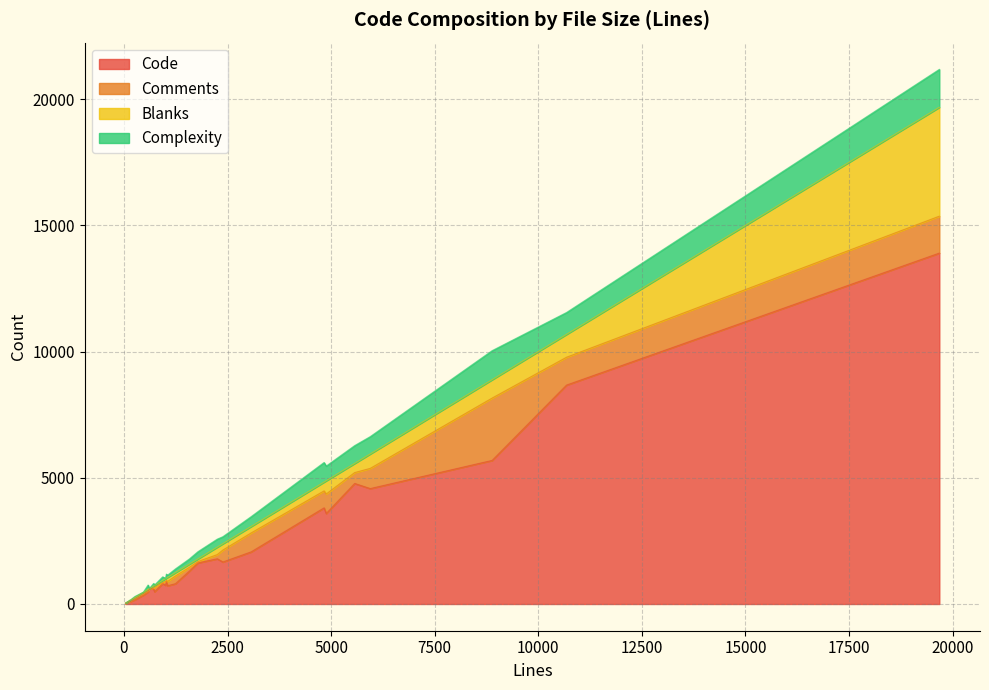

True or false: Blanks has a value of 861 at 9.

False